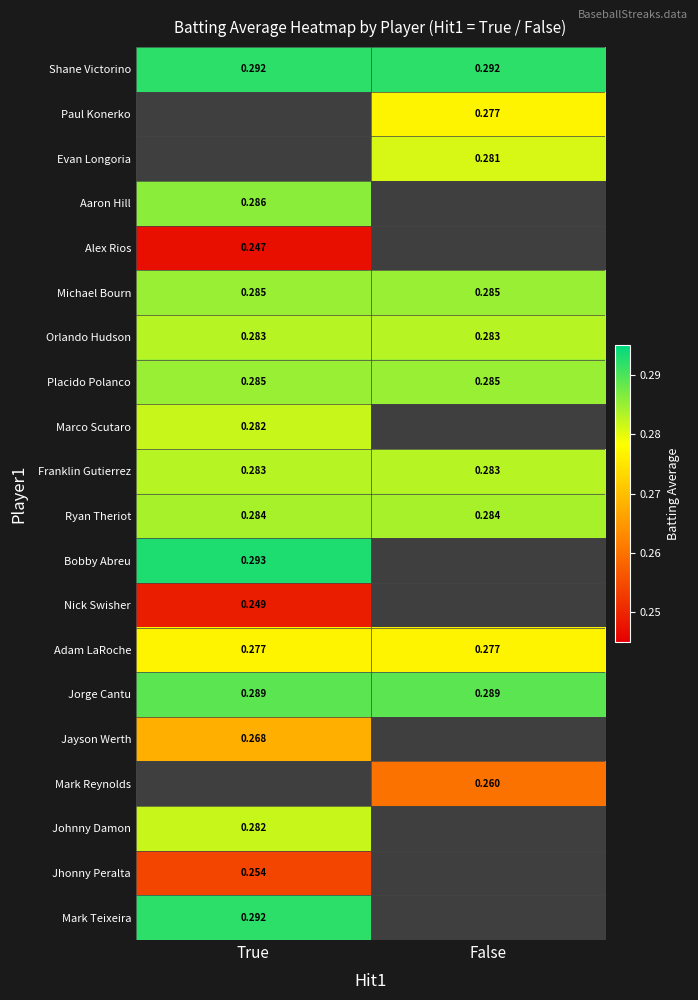

How many positive values does the Aaron Hill series have?

1